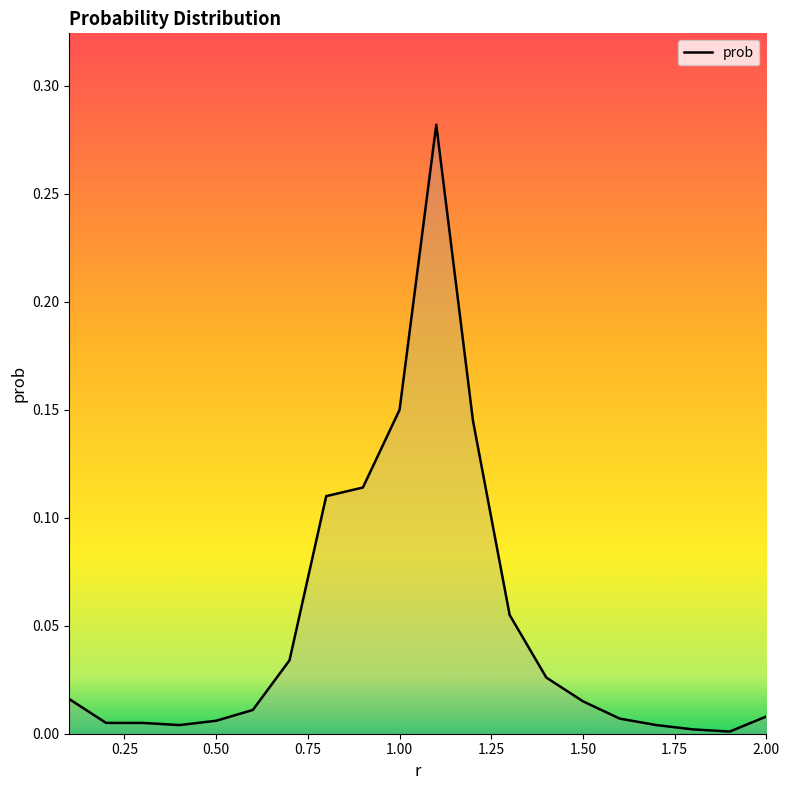

True or false: there are more than 2 points higher than both neighbors.

False